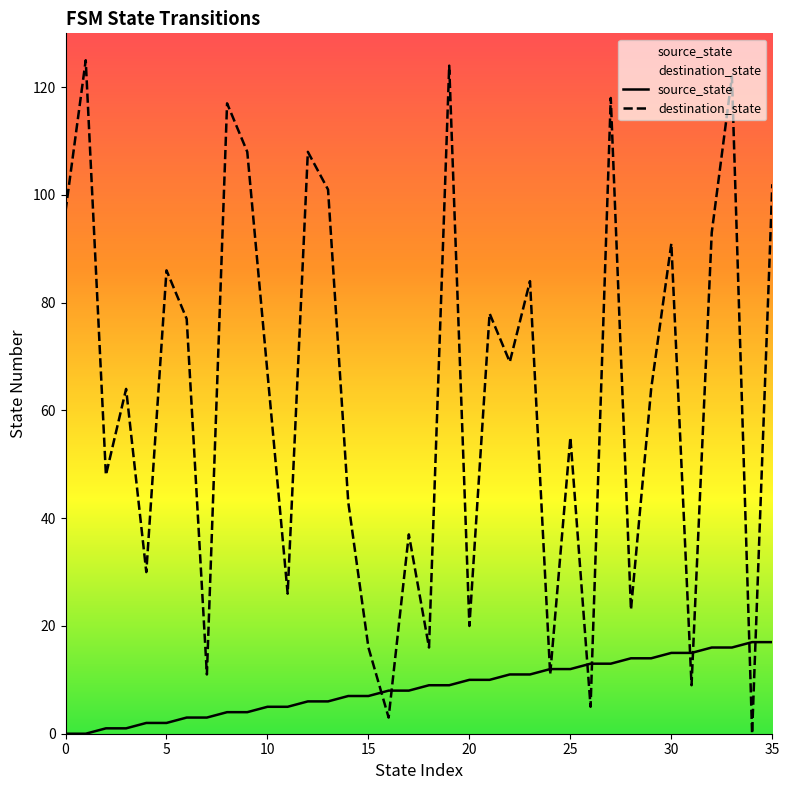

Reading left to right, list all the values displayed in this chart.

source_state: 0	0	1	1	2	2	3	3	4	4	5	5	6	6	7	7	8	8	9	9	10	10	11	11	12	12	13	13	14	14	15	15	16	16	17	17
destination_state: 97	125	48	64	30	86	77	11	117	108	67	26	108	101	43	16	3	37	16	124	20	78	69	84	11	55	5	118	23	64	91	9	93	122	0	102